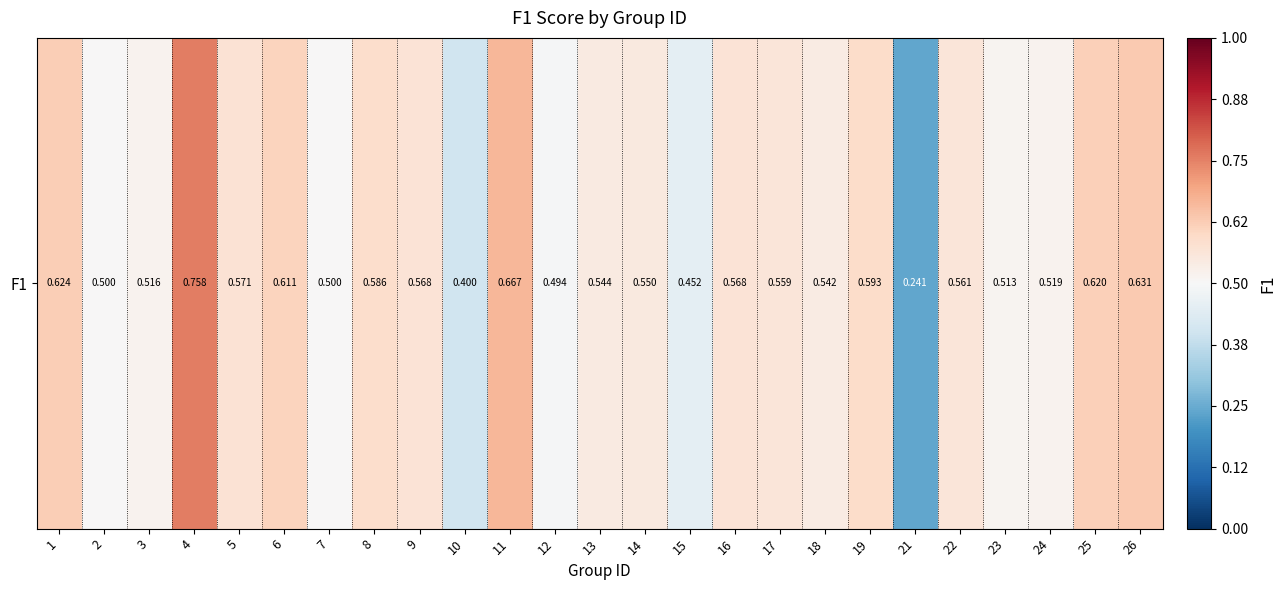

What is the sum of the values at 25 and 13?

1.2